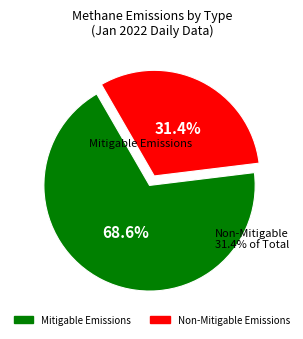

Does 4 account for over 50% of the chart?

No